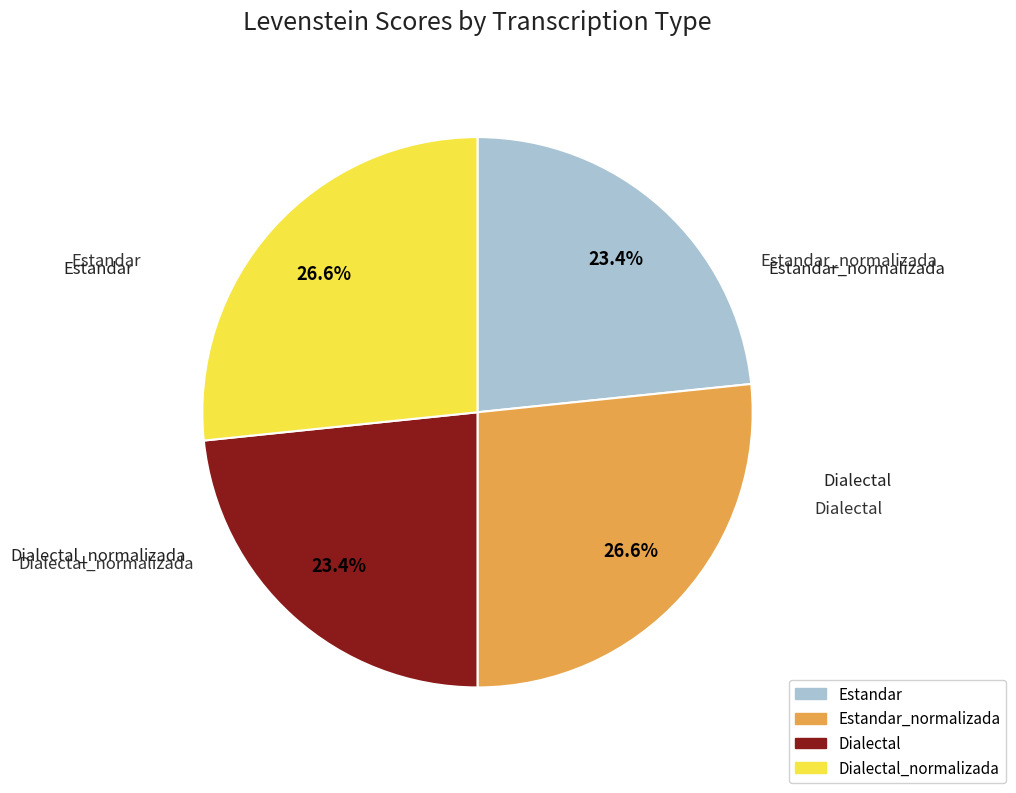

Does any single category account for the majority?

No